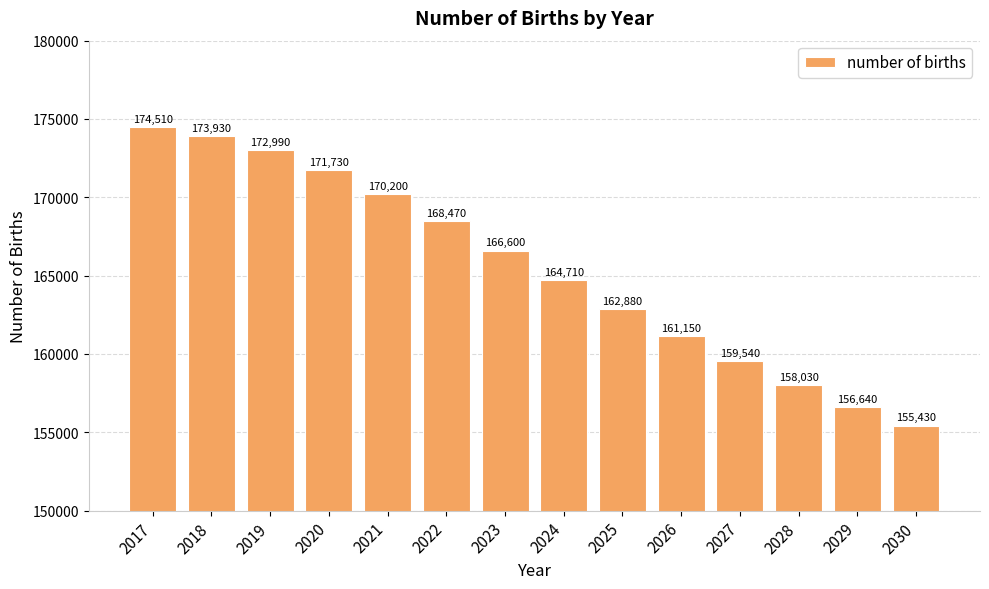

Rank the categories by value from lowest to highest.

2030, 2029, 2028, 2027, 2026, 2025, 2024, 2023, 2022, 2021, 2020, 2019, 2018, 2017